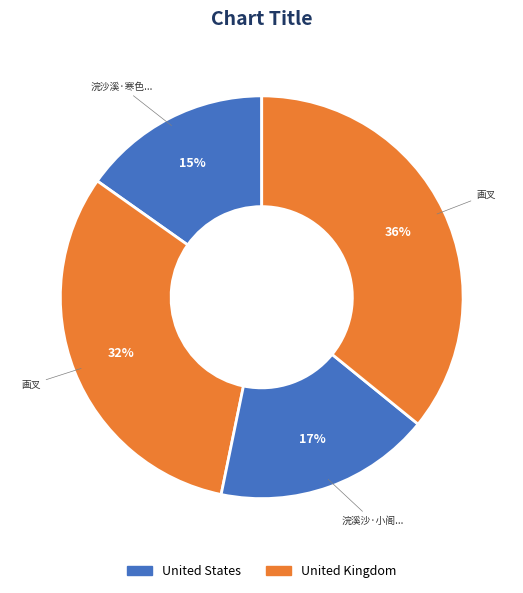

How many slices are in this pie chart?

4